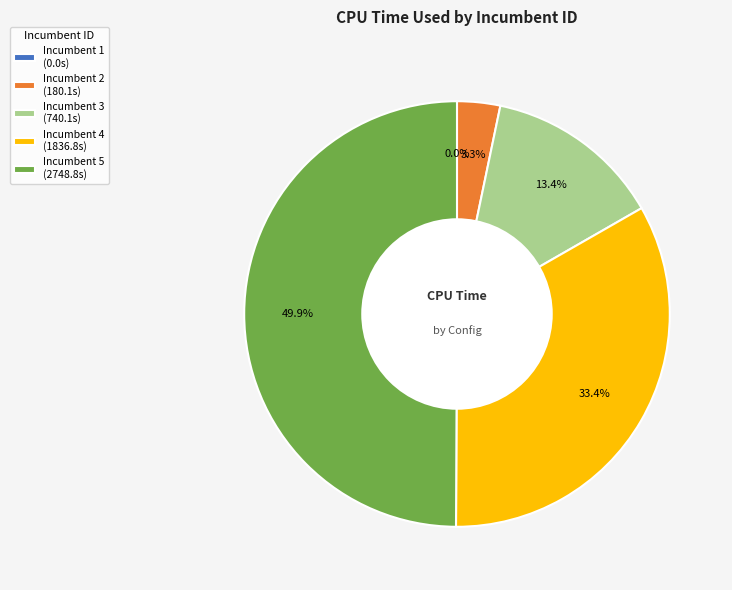

Which slice is the largest?

Incumbent 5 (2748.8s)